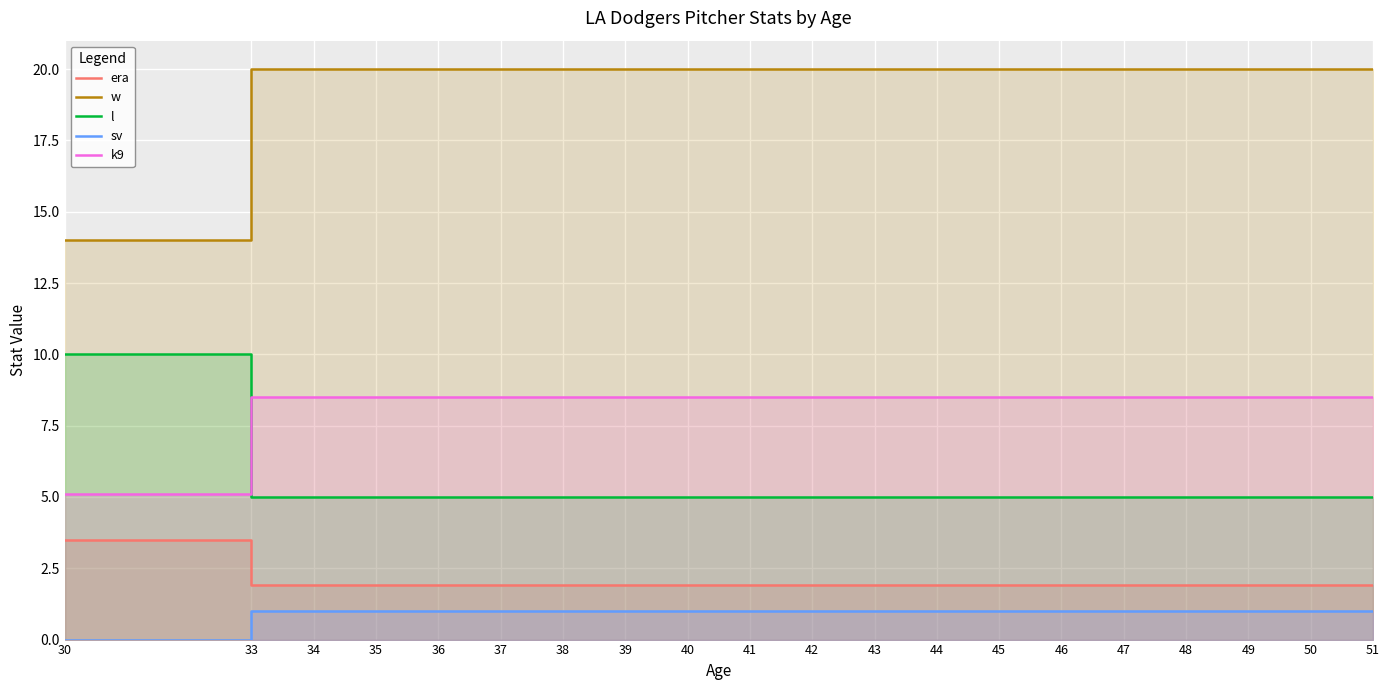

What is the value of the k9 point at the 14th from the left?

8.5